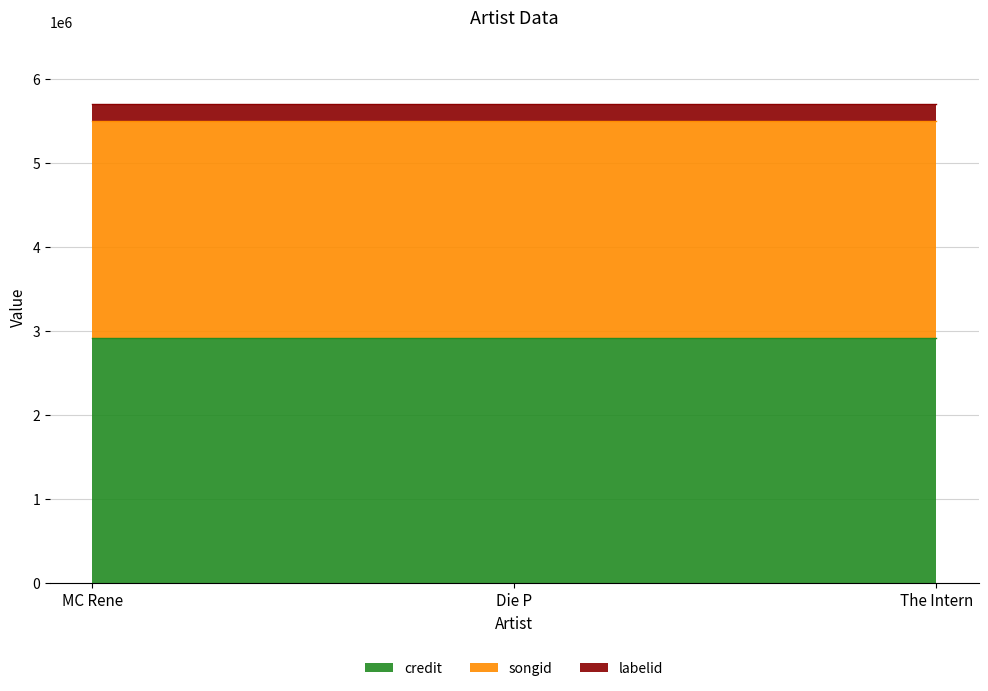

What is the total value across all series at Die P?

5708540